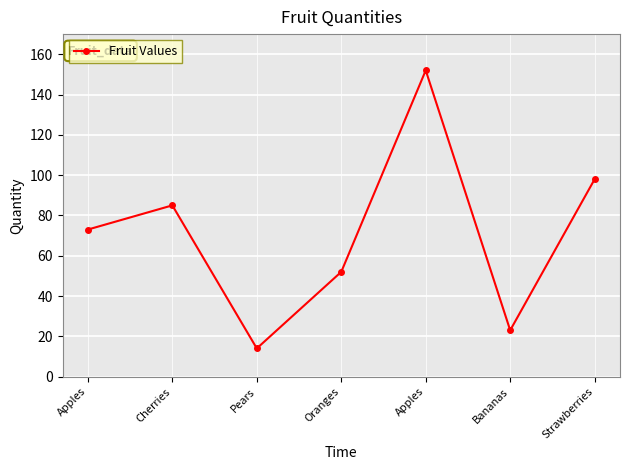

How many lines are shown in the chart?

1